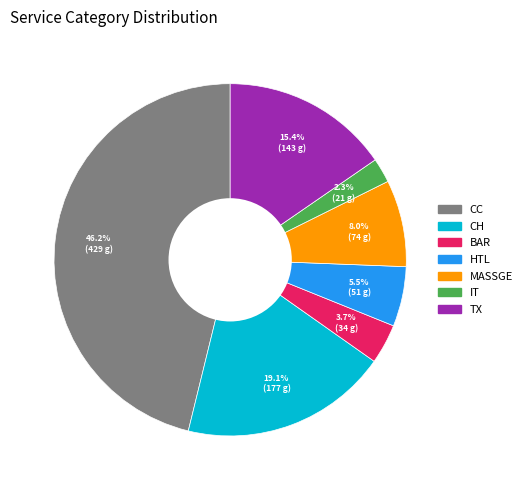

Does any single category account for the majority?

No